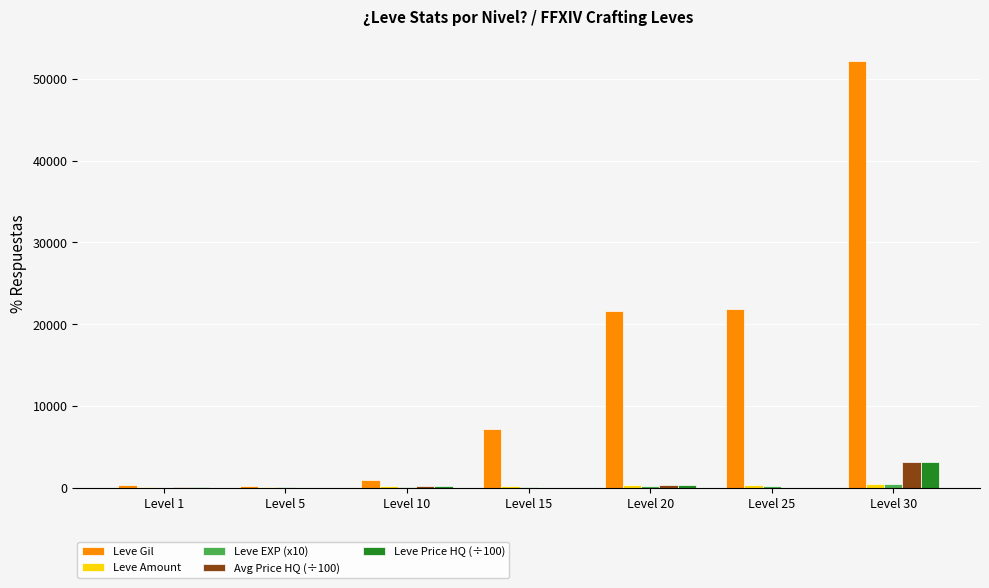

Read the Leve Price HQ (÷100) value at Level 20.

405